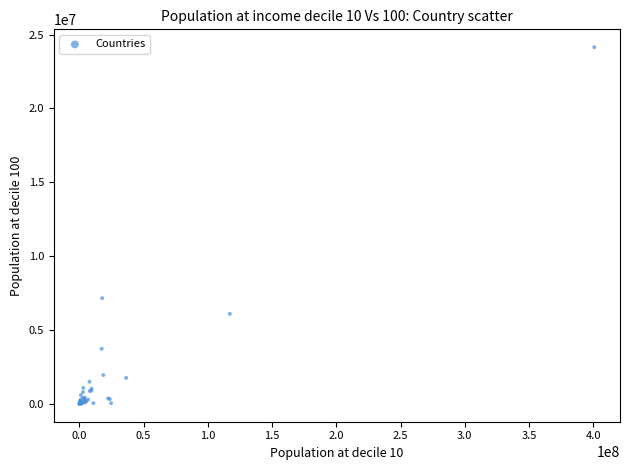

What Y value in the scatter plot is closest to 12075504?

7160951